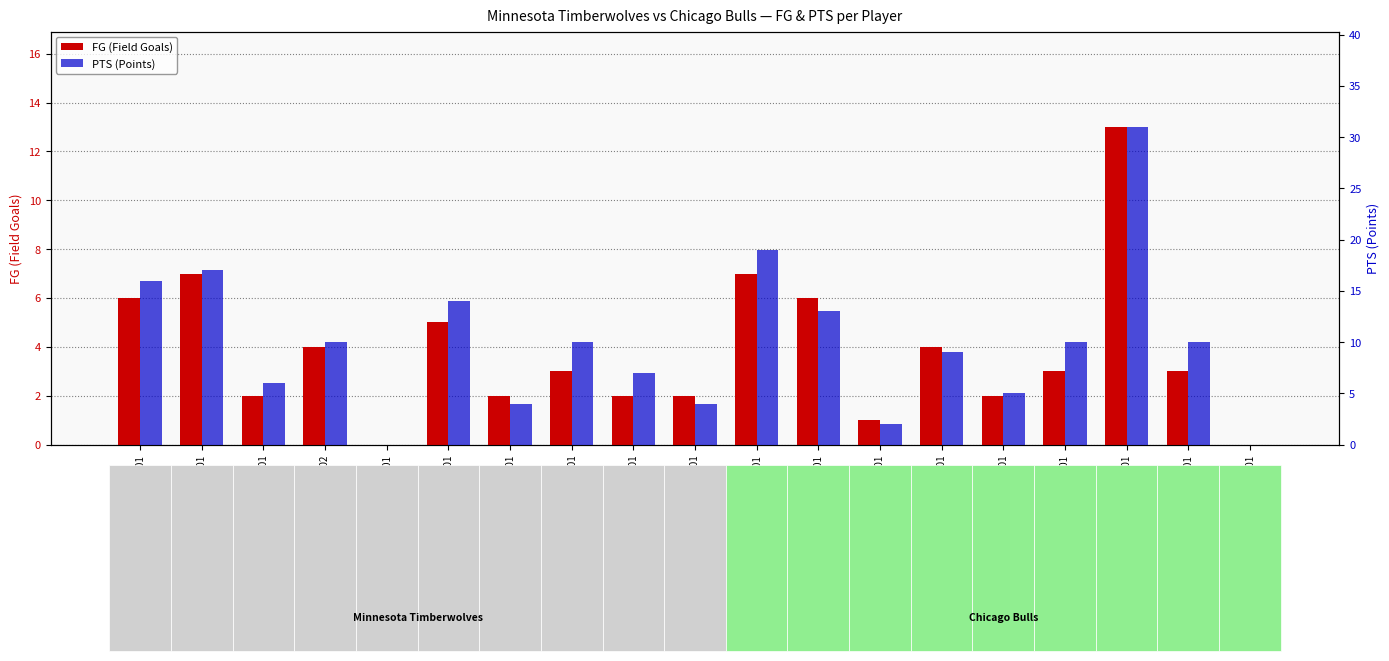

How many bars are there in each group?

2